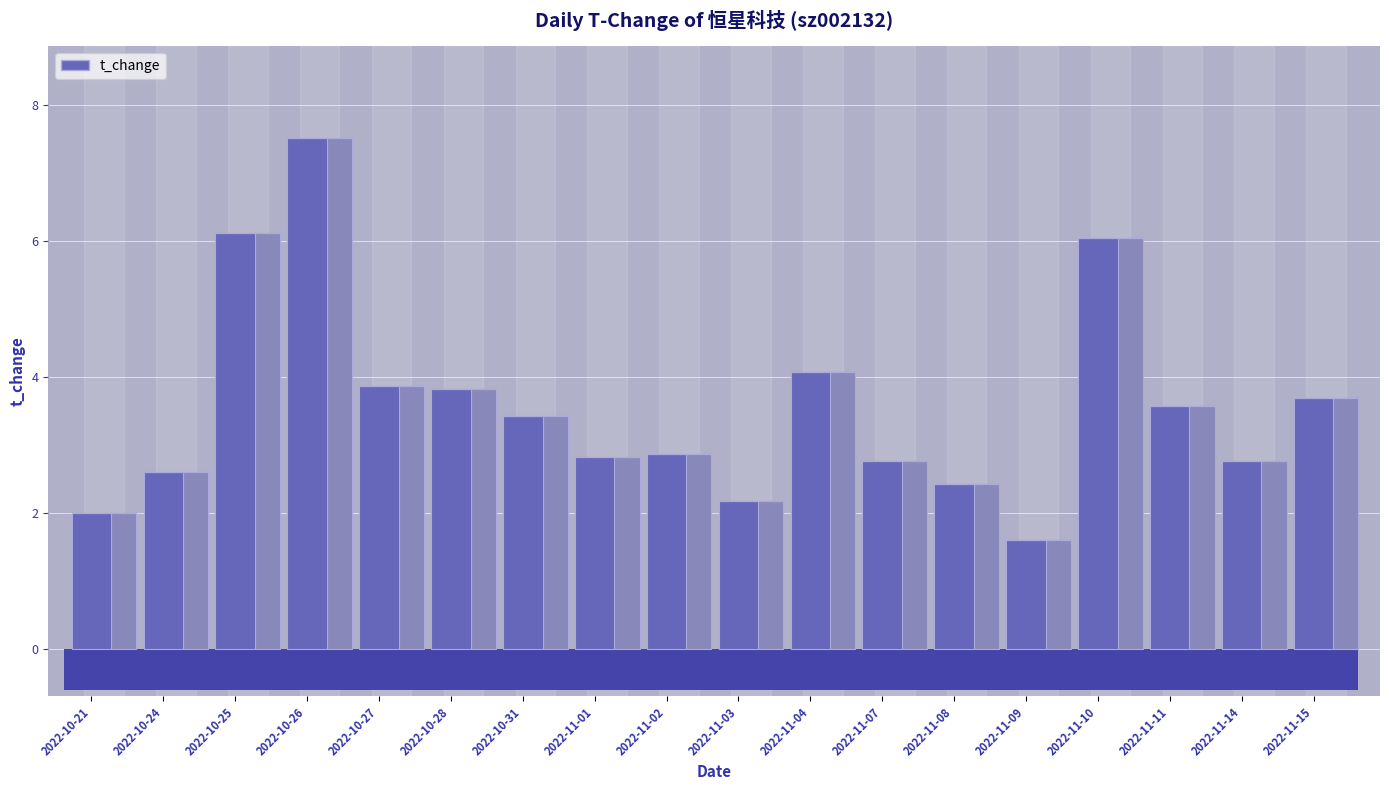

Rank the categories by value from highest to lowest.

2022-10-26, 2022-10-25, 2022-11-10, 2022-11-04, 2022-10-27, 2022-10-28, 2022-11-15, 2022-11-11, 2022-10-31, 2022-11-02, 2022-11-01, 2022-11-07, 2022-11-14, 2022-10-24, 2022-11-08, 2022-11-03, 2022-10-21, 2022-11-09